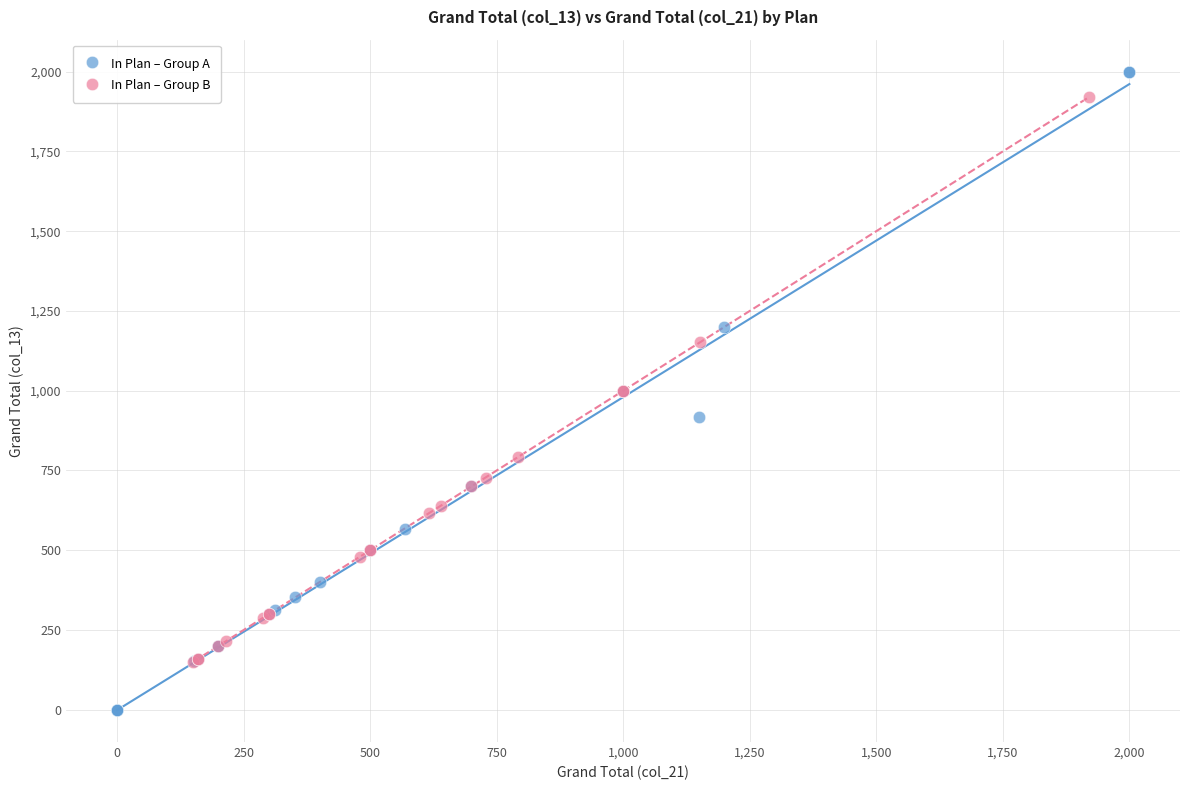

Which series has the widest spread of Y values?

In Plan – Group A